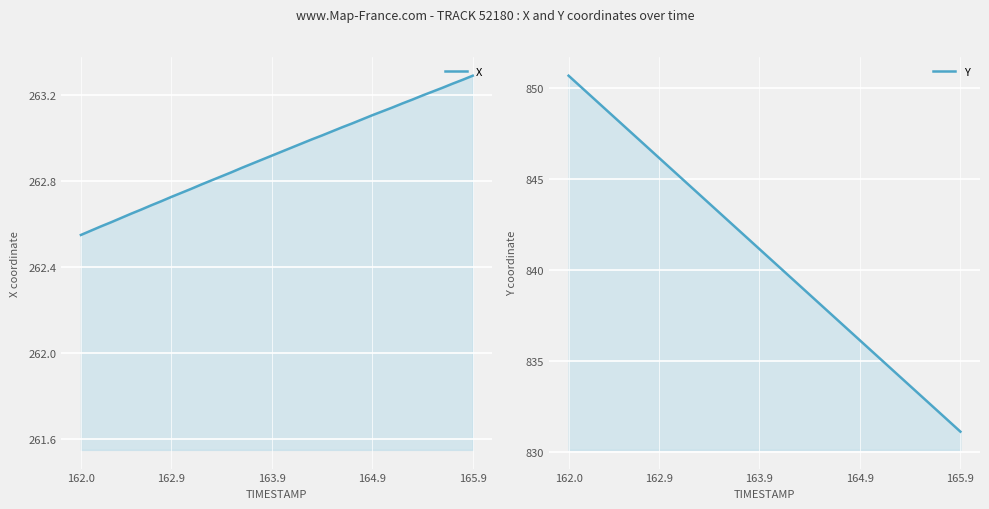

Count the number of data series in this chart.

2